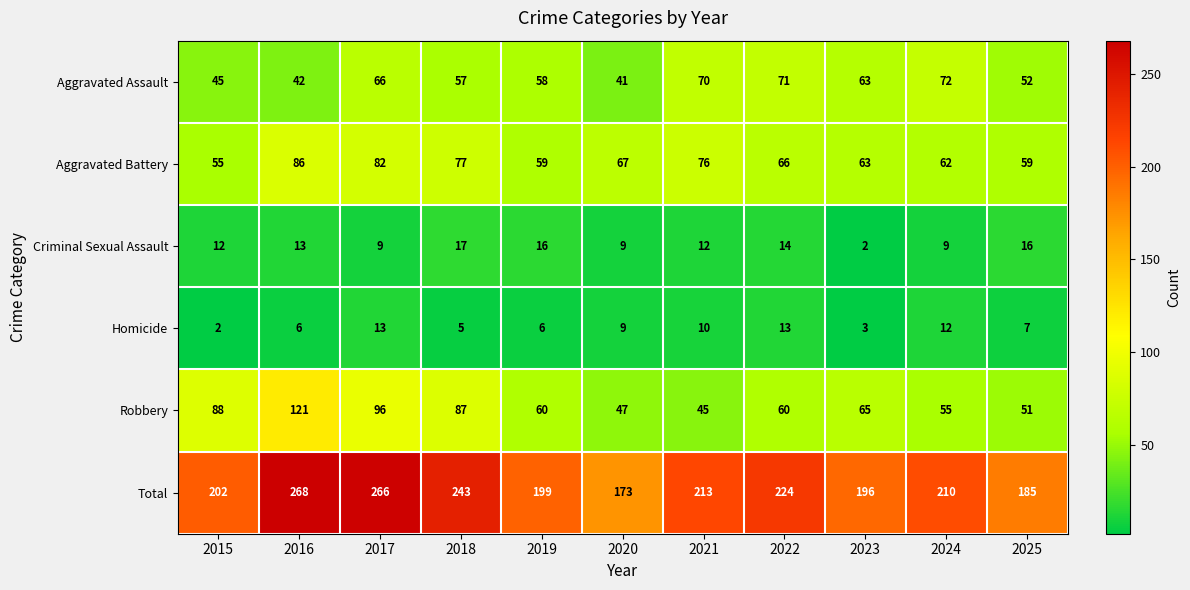

Rank the series by their maximum value, from lowest to highest.

Homicide, Criminal Sexual Assault, Aggravated Assault, Aggravated Battery, Robbery, Total